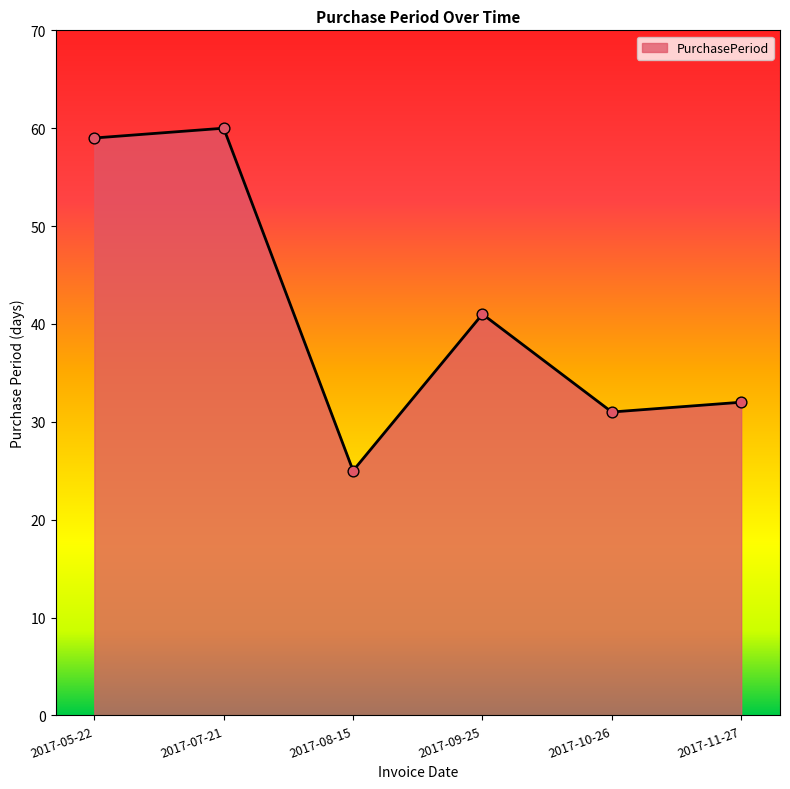

Between 2017-07-21 and 2017-10-26, which is larger?

2017-07-21